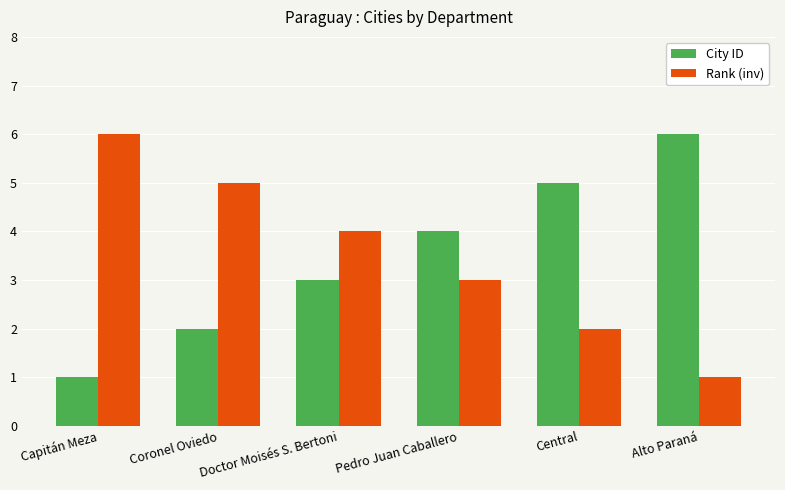

At Central, list the series in order from smallest to largest.

Rank (inv), City ID